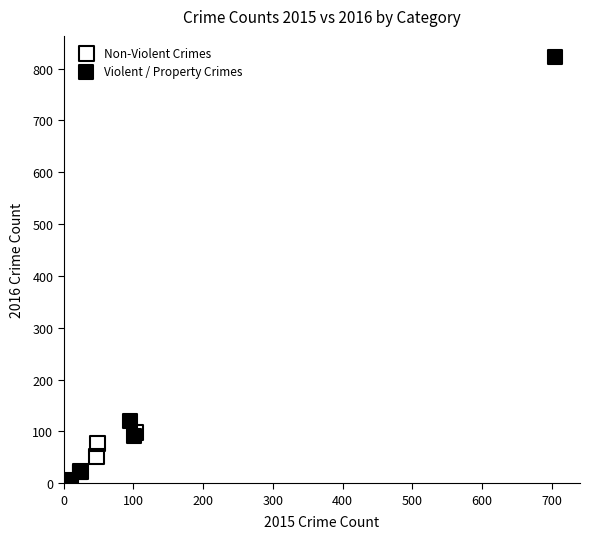

Which series reaches the maximum Y coordinate?

Violent / Property Crimes